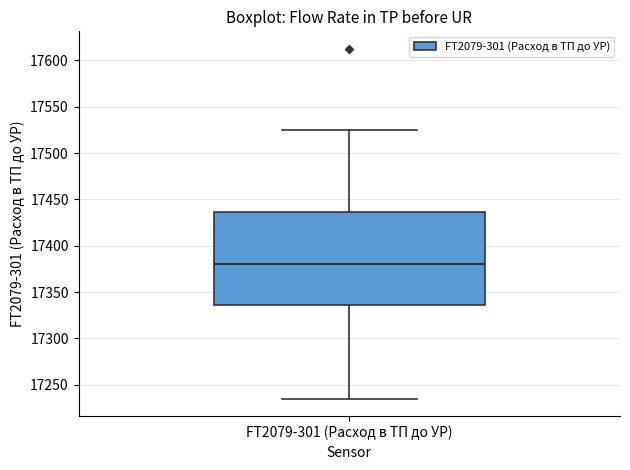

Read this box plot against the y-axis: the position of the median line, the range covered by the box, and the ends of both whiskers. The values are not printed on the chart, so give them approximately, as read against the axis.

median 17380, box 17335 to 17435, whiskers 17235 to 17525